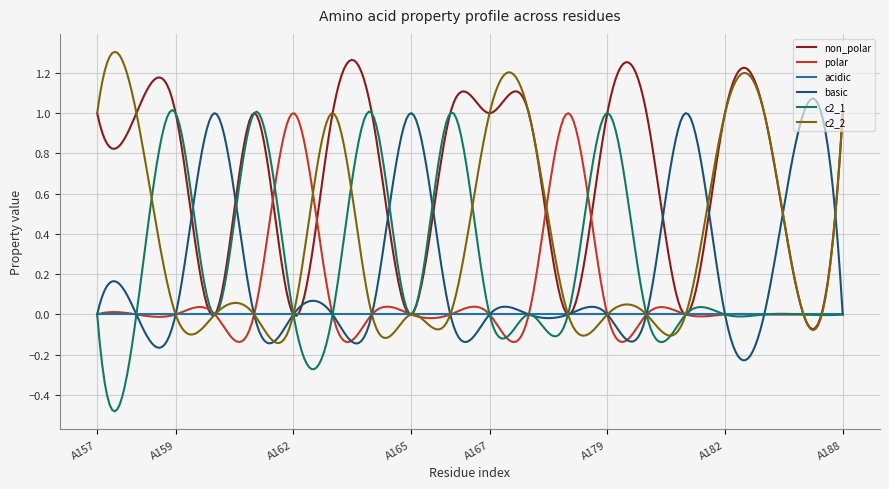

What is the difference between the maximum and minimum values in the c2_1 series?

1.5